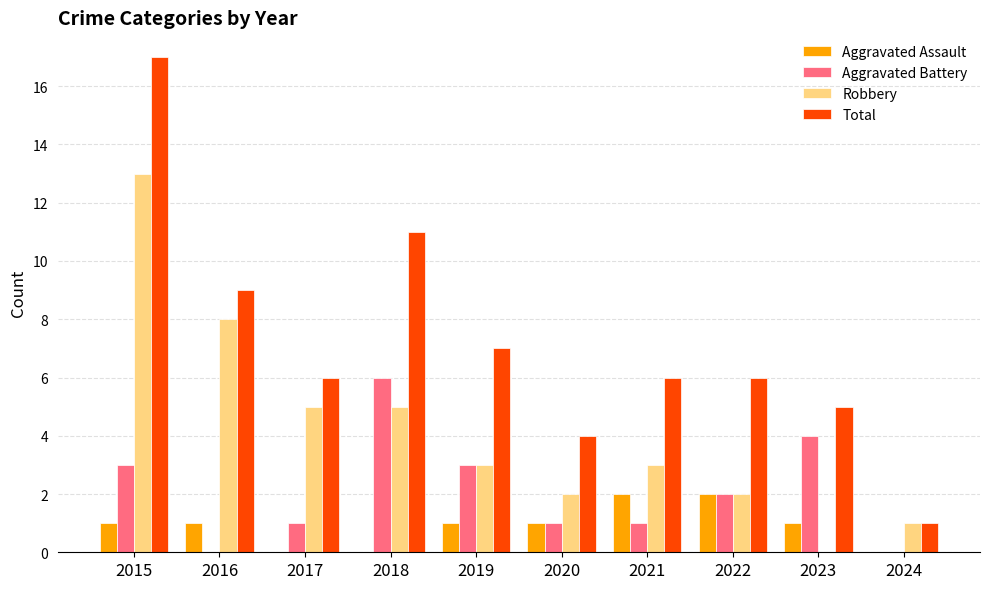

What is the maximum value shown in the chart?

17